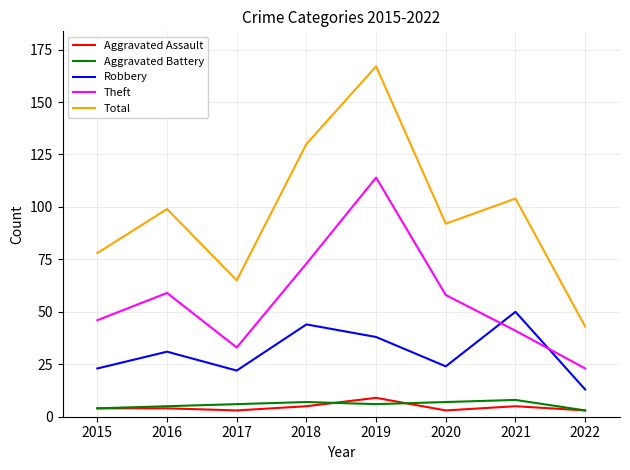

What is the difference between the Aggravated Assault values at 2017 and 2016?

1